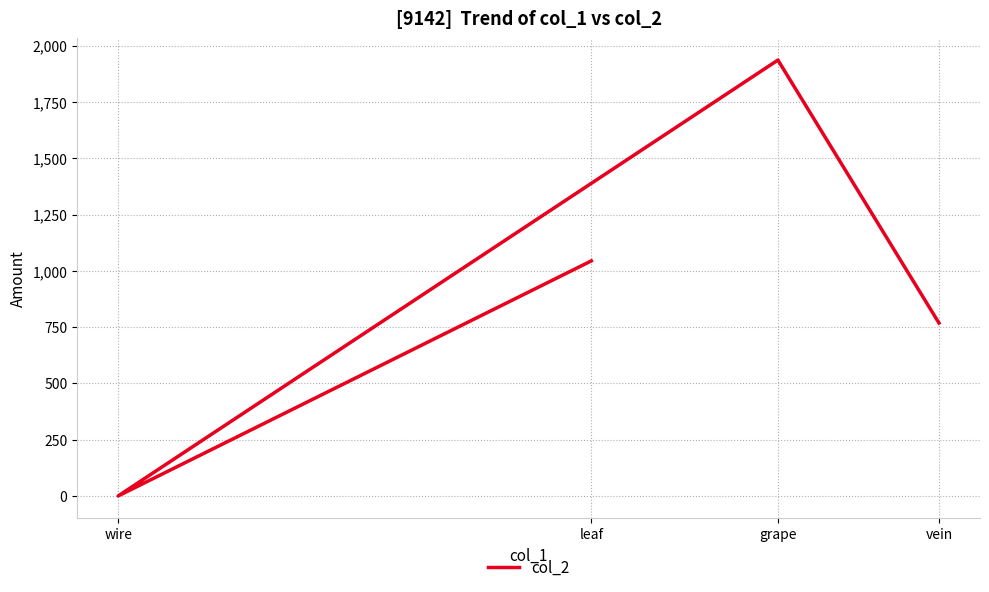

What is the value of the 3rd point from the left?

1936